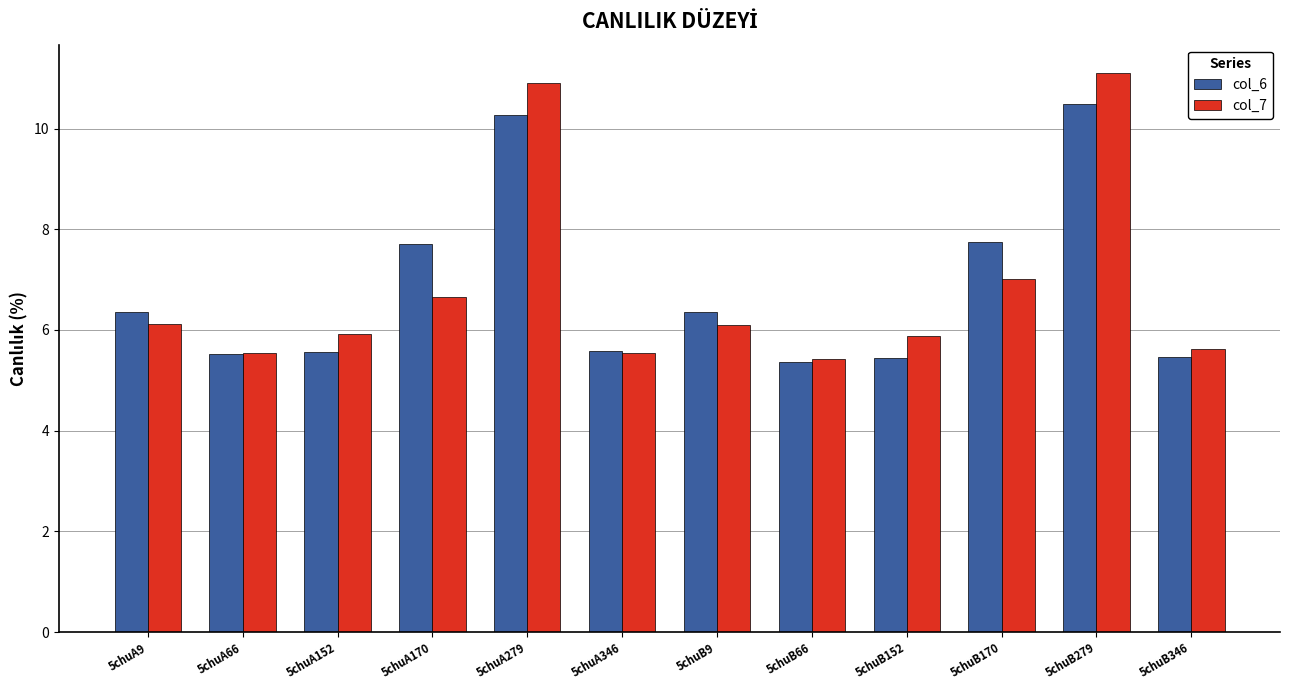

At 5chuA170, list the series in order from smallest to largest.

col_7, col_6